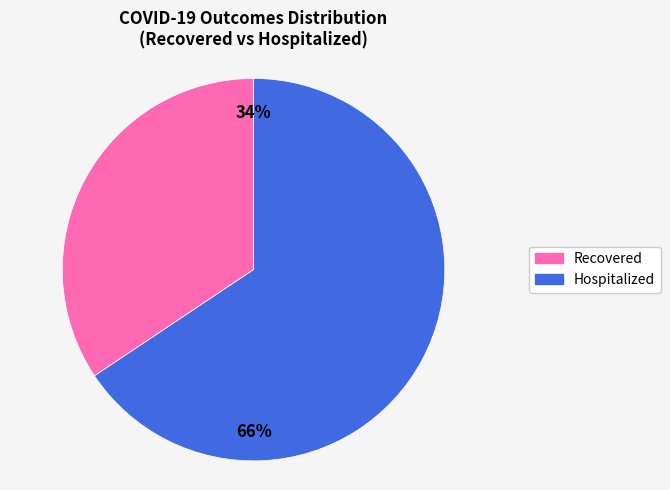

Is there a majority slice in this chart?

Yes